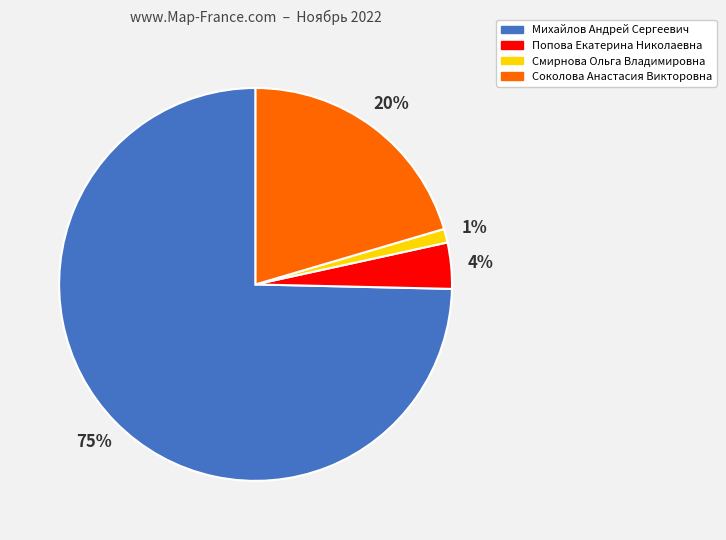

How many slices are in this pie chart?

4